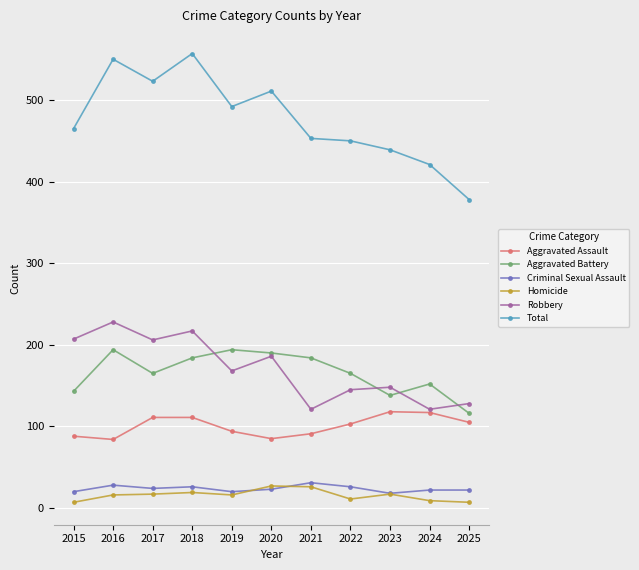

What is the sum of the Total values at 2017 and 2020?

1034